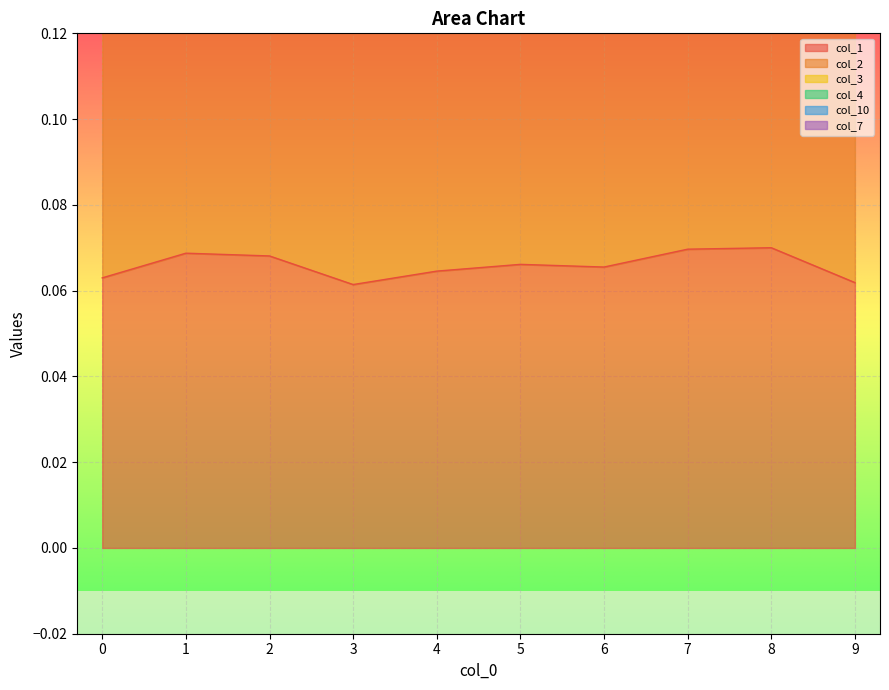

Reading left to right, list all the values displayed in this chart.

col_1: 0.1	0.1	0.1	0.1	0.1	0.1	0.1	0.1	0.1	0.1
col_2: 0.1	0.2	0.2	0.1	0.1	0.1	0.1	0.2	0.2	0.1
col_3: 0.2	0.2	0.2	0.2	0.2	0.2	0.2	0.2	0.2	0.2
col_4: 0.2	0.2	0.2	0.1	0.2	0.2	0.2	0.2	0.2	0.2
col_10: 0.2	0.2	0.2	0.2	0.2	0.2	0.2	0.2	0.2	0.2